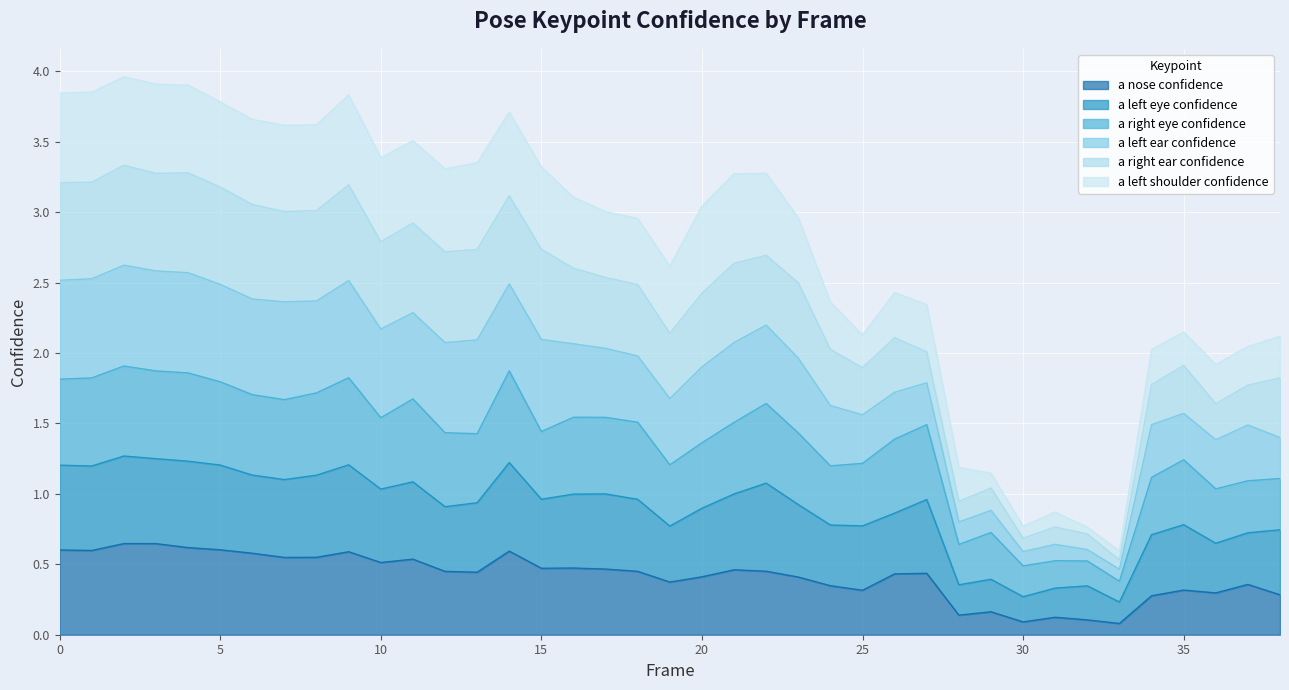

Where is the first local maximum for a_left_eye_confidence?

2